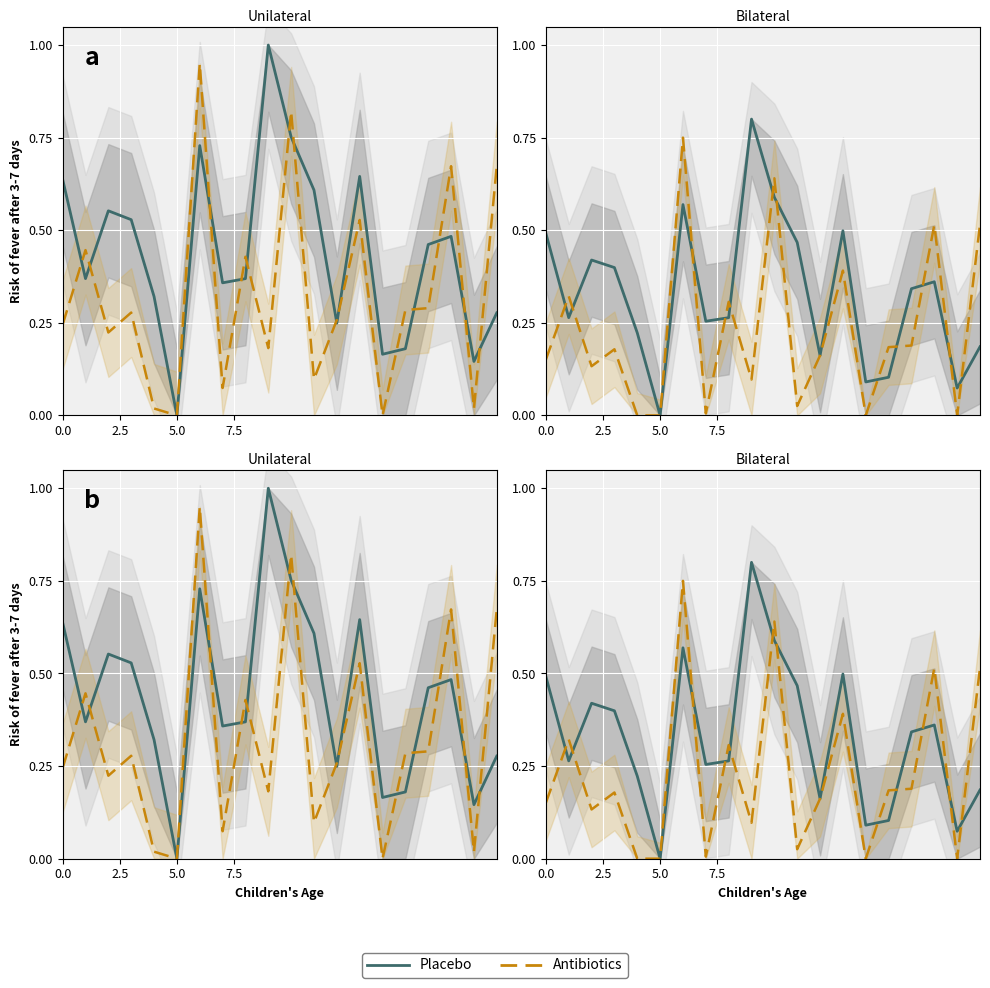

Which series ends up on top after the final intersection of Antibiotics and Placebo?

Antibiotics